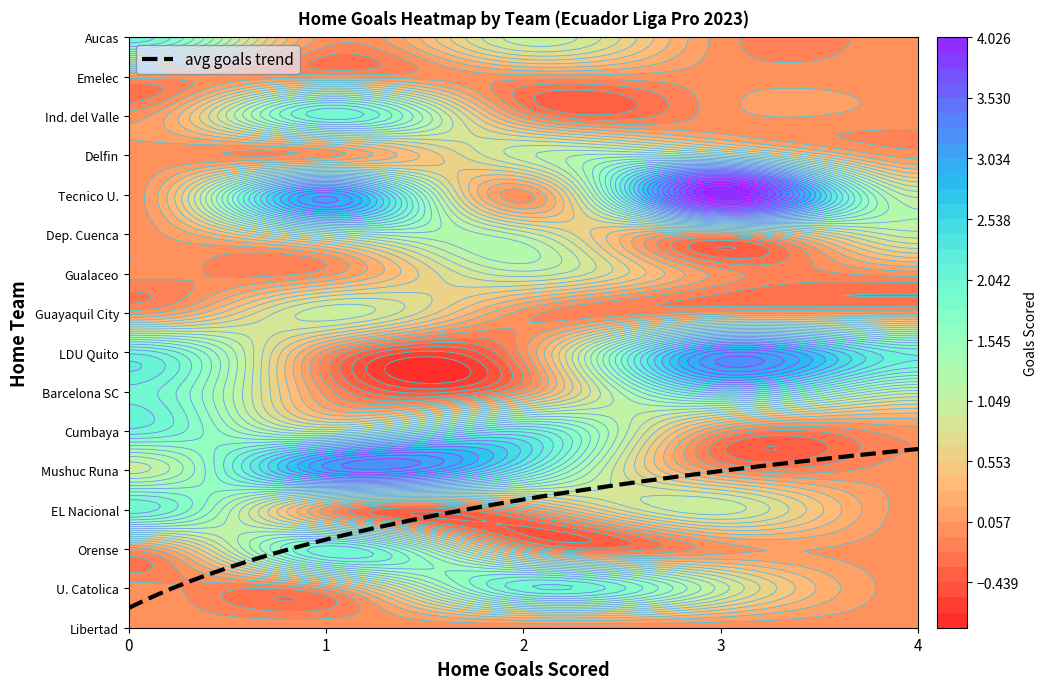

The value of Dep. Cuenca at 4 is 0. True or false?

False